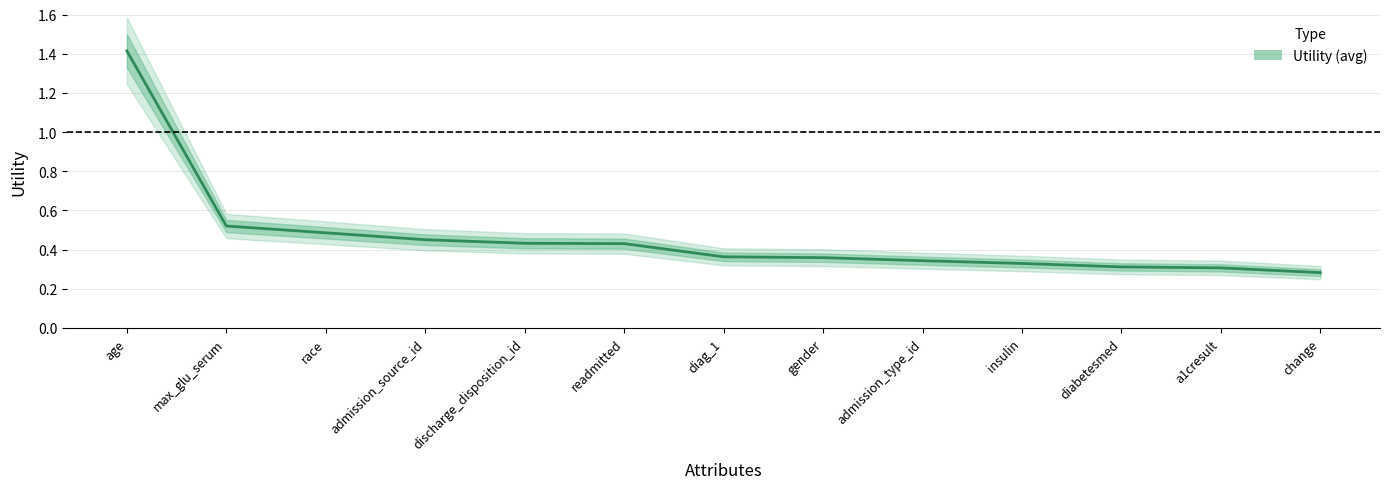

At which category does the chart reach its minimum across all series?

change